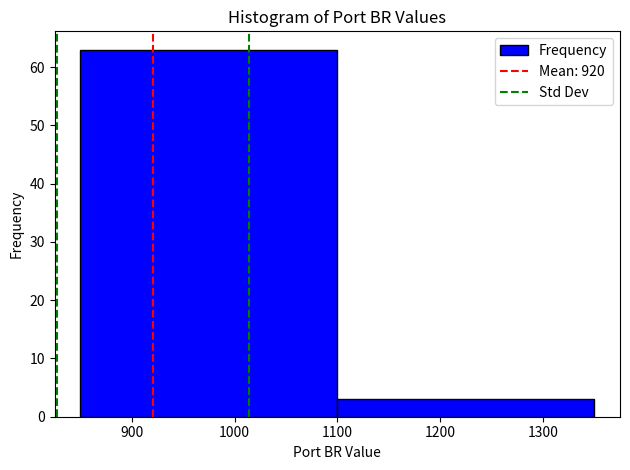

Reading left to right, list every bar in this chart as the range it spans on the x-axis followed by its height. The values are not printed on the chart, so give them approximately, as read against the axis.

850 to 1100: 63
1100 to 1350: 3